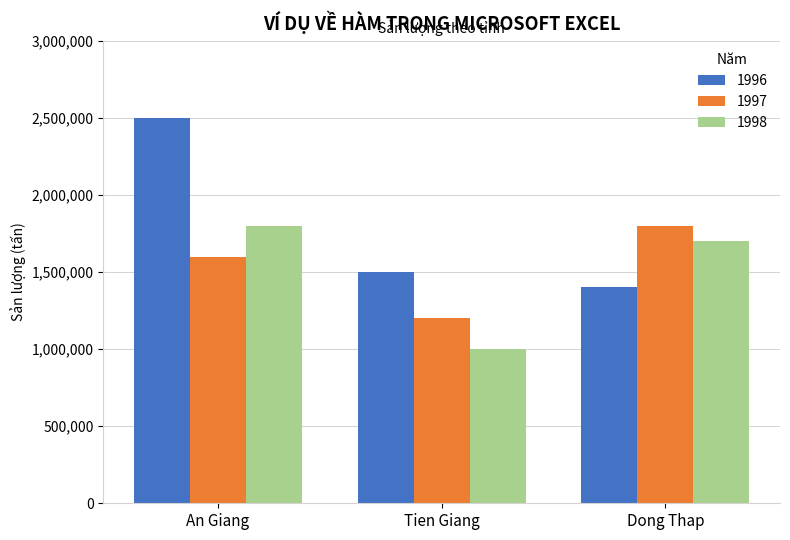

What is the difference between the 1998 values at Tien Giang and An Giang?

800000